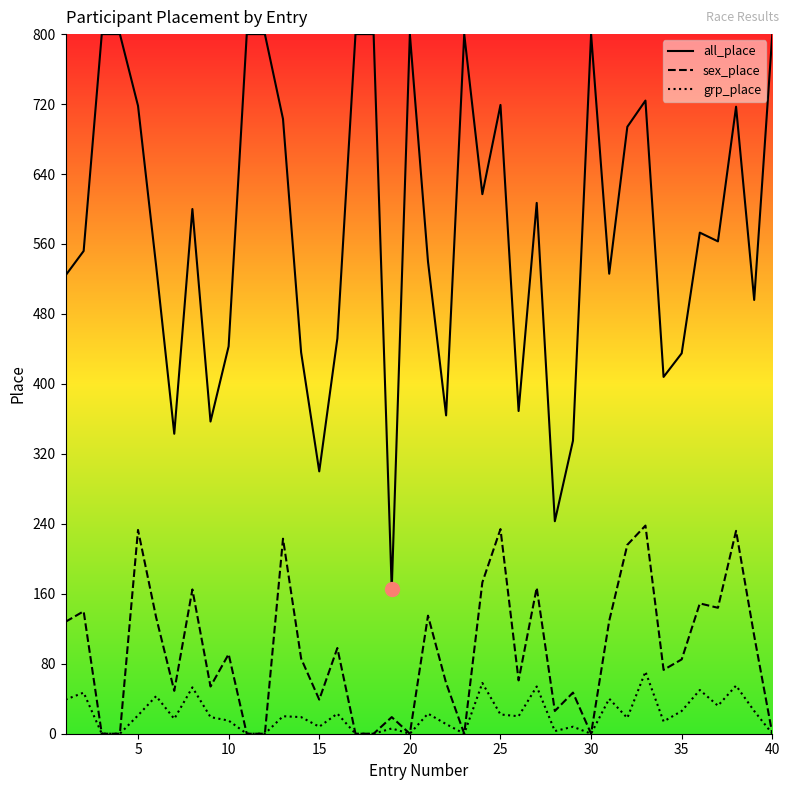

True or false: all_place and grp_place cross at least once.

False